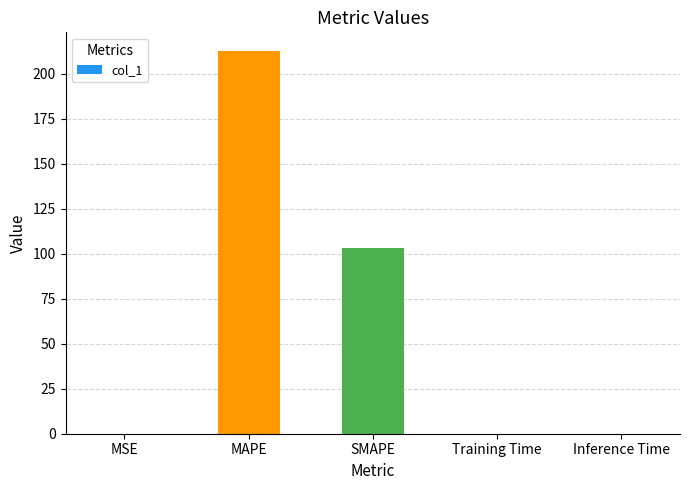

Is it true that the value at Inference Time is 0.1?

True